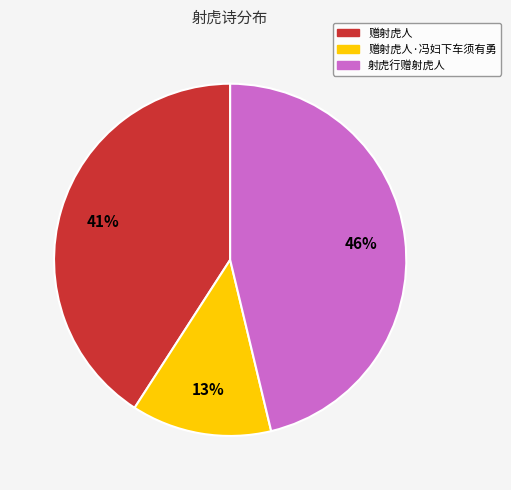

Which slice is the largest?

射虎行赠射虎人